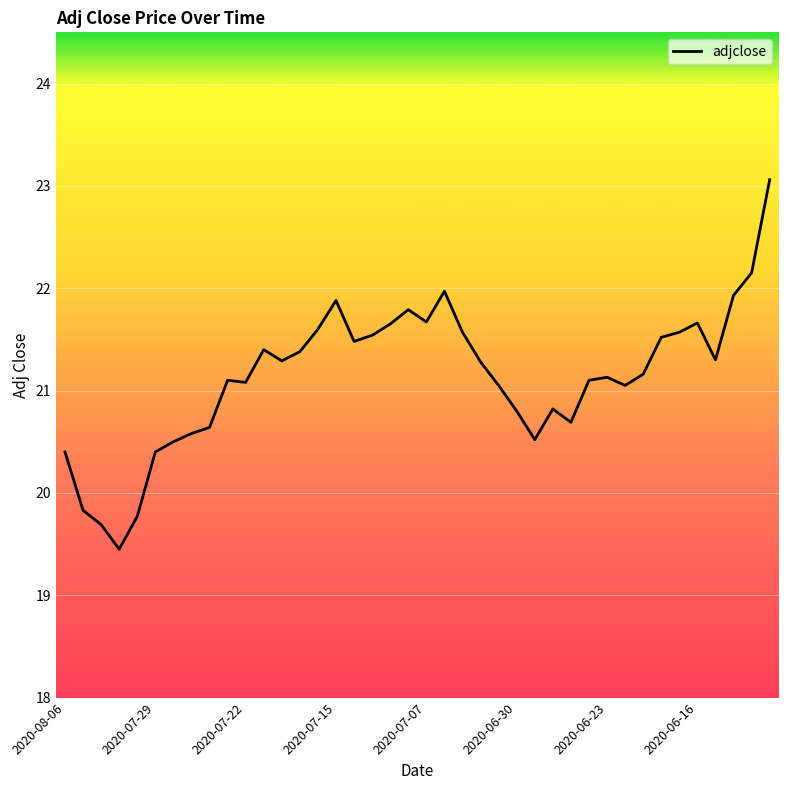

What is the difference between the maximum and minimum values?

3.6